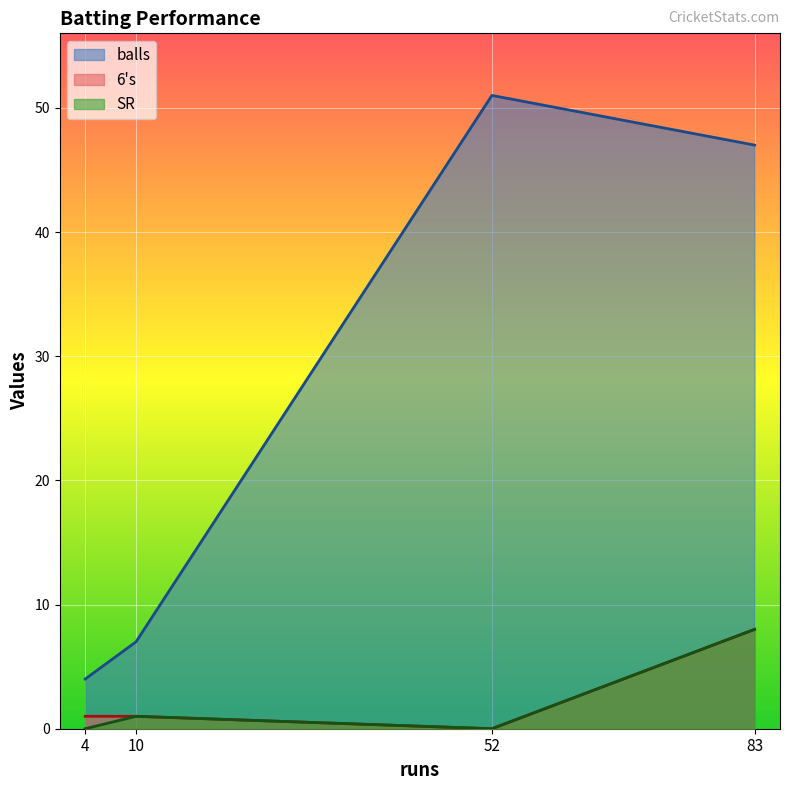

Rank the series by their maximum value, from lowest to highest.

6s, SR, balls